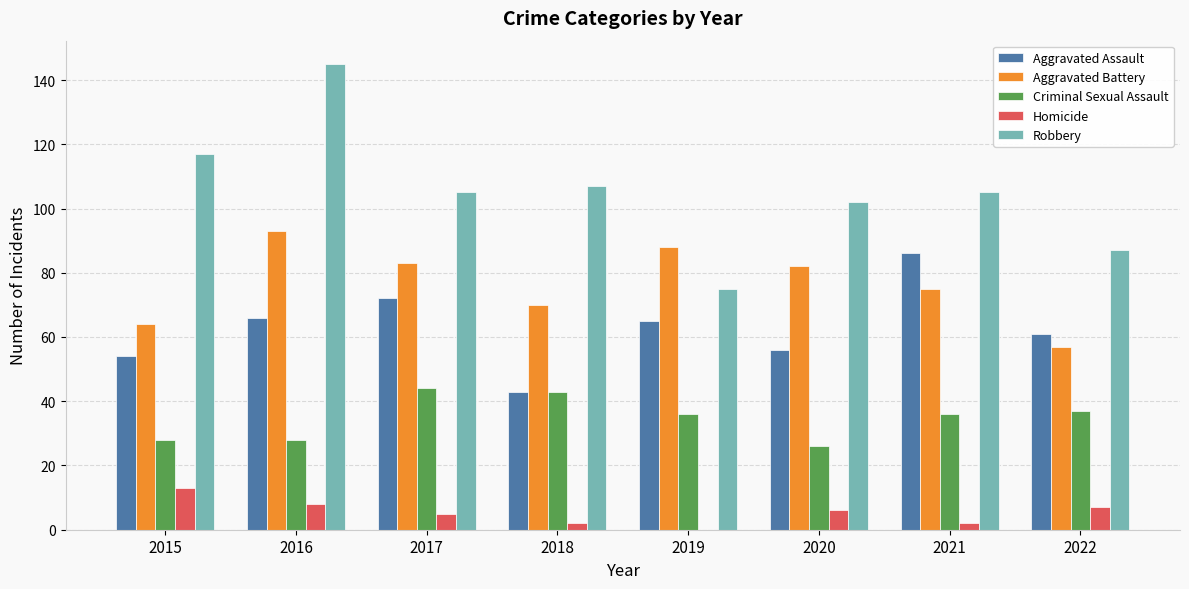

What is the maximum value shown in the chart?

145